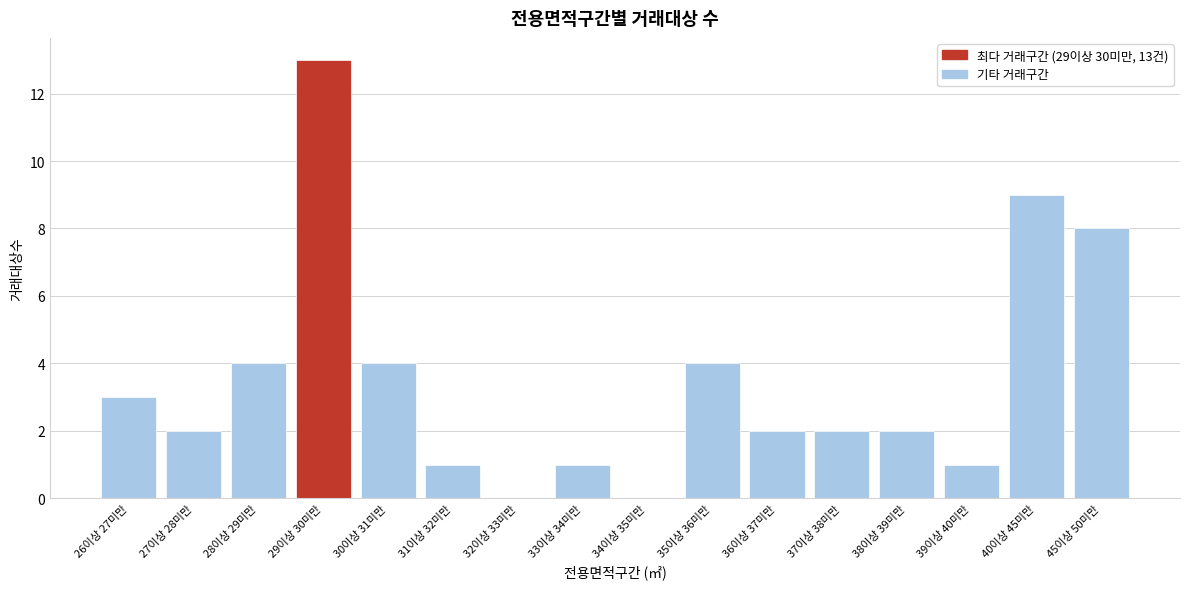

Reading right to left, what are all the values shown in this chart?

45이상 50미만=8	40이상 45미만=9	39이상 40미만=1	38이상 39미만=2	37이상 38미만=2	36이상 37미만=2	35이상 36미만=4	34이상 35미만=0	33이상 34미만=1	32이상 33미만=0	31이상 32미만=1	30이상 31미만=4	29이상 30미만=13	28이상 29미만=4	27이상 28미만=2	26이상 27미만=3